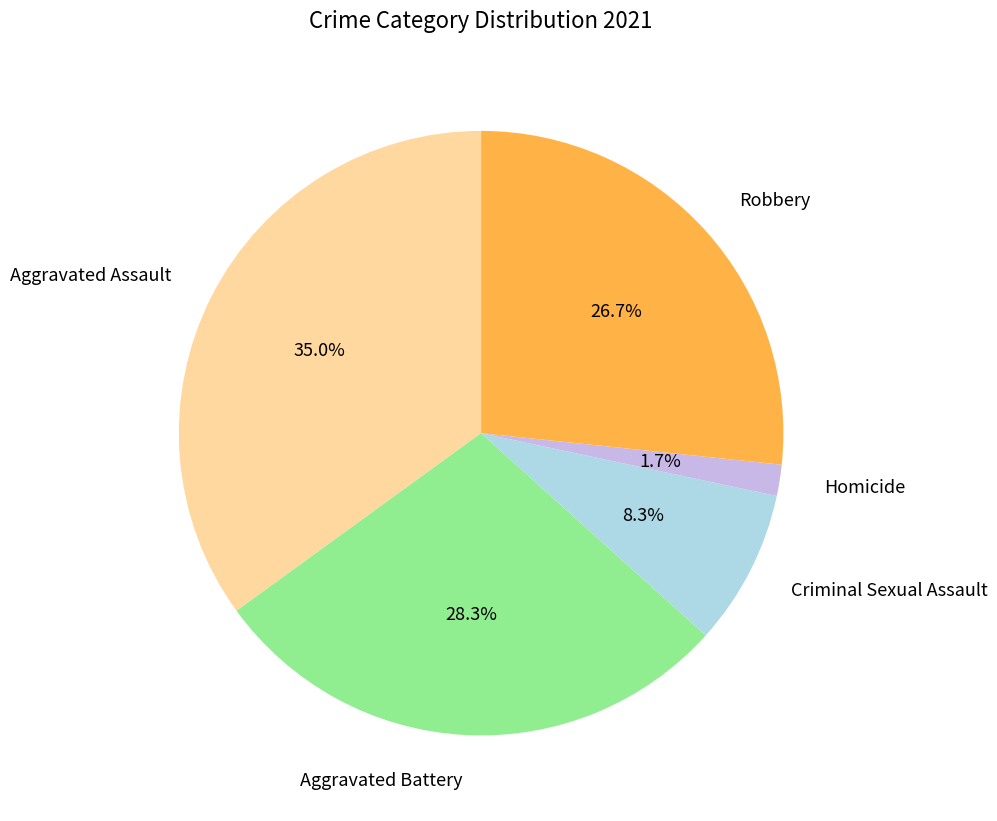

What is the largest slice in the pie chart?

Aggravated Assault